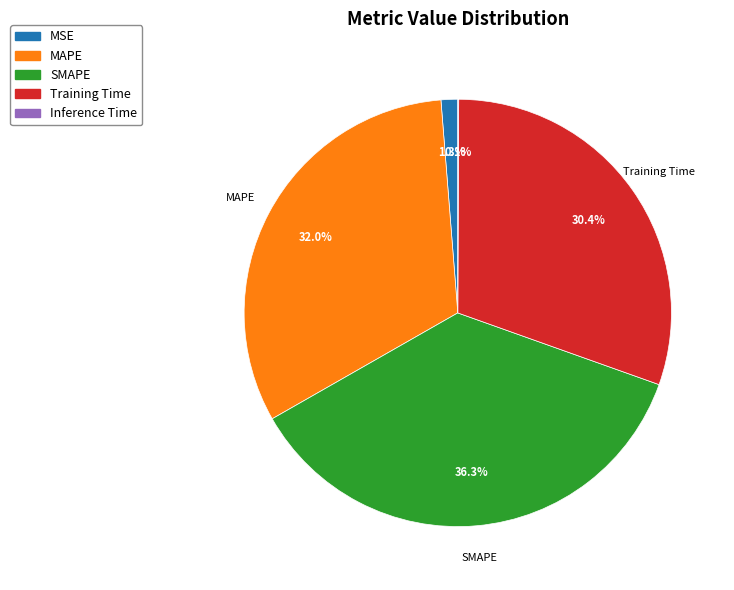

Combined, do SMAPE and MAPE account for over 50%?

Yes